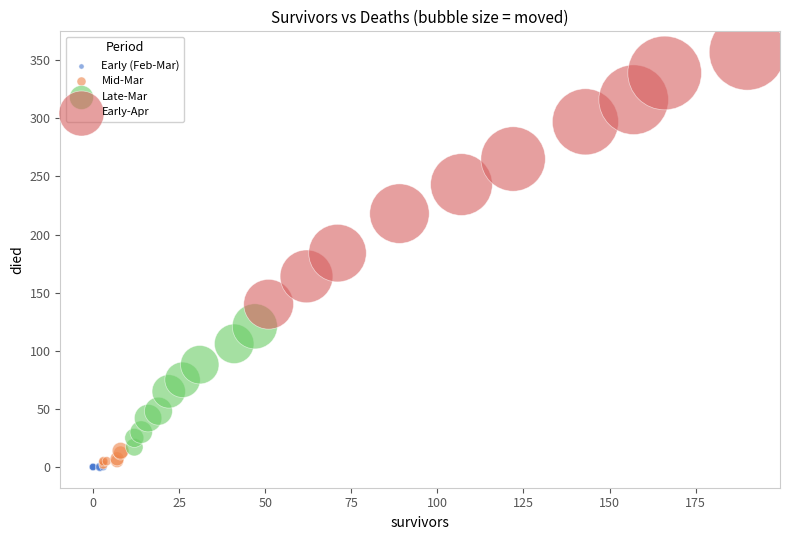

Which series reaches the maximum Y coordinate?

Early-Apr